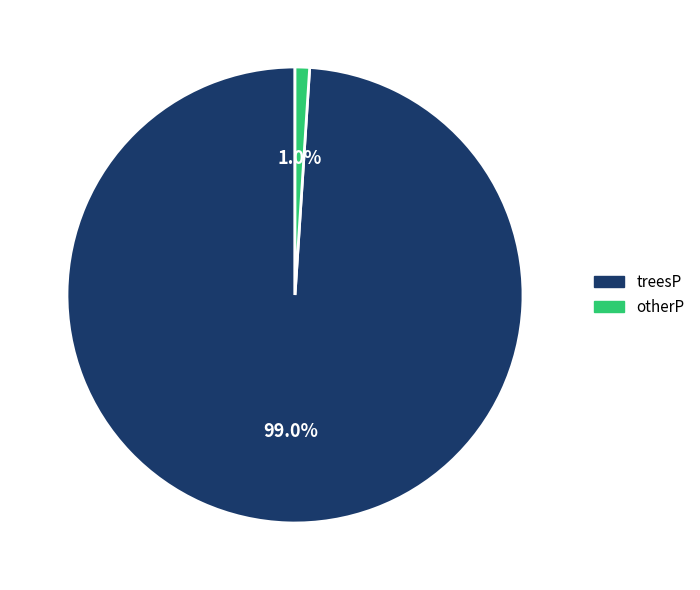

Which category has the smallest portion of the pie?

otherP